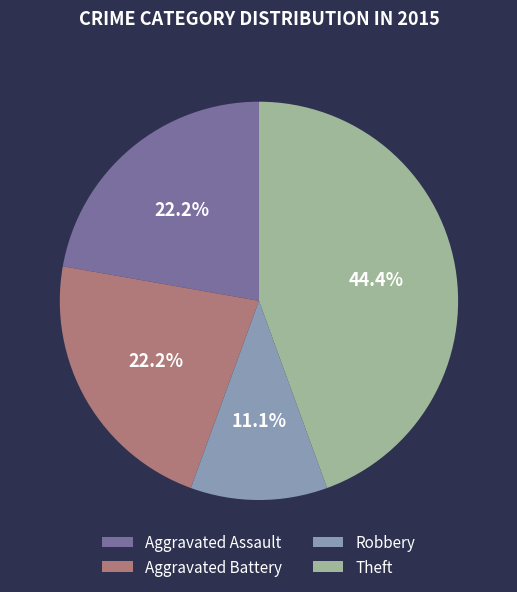

Approximately how many times larger is the value at Robbery compared to Aggravated Assault?

0.5